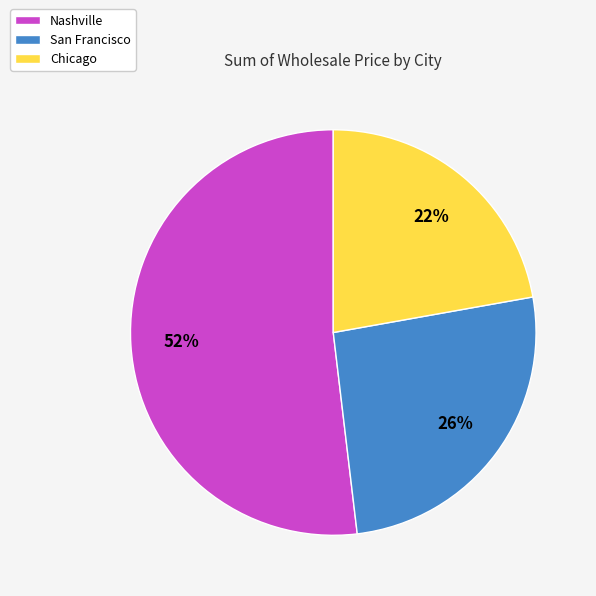

Which has a higher value, Chicago or San Francisco?

San Francisco